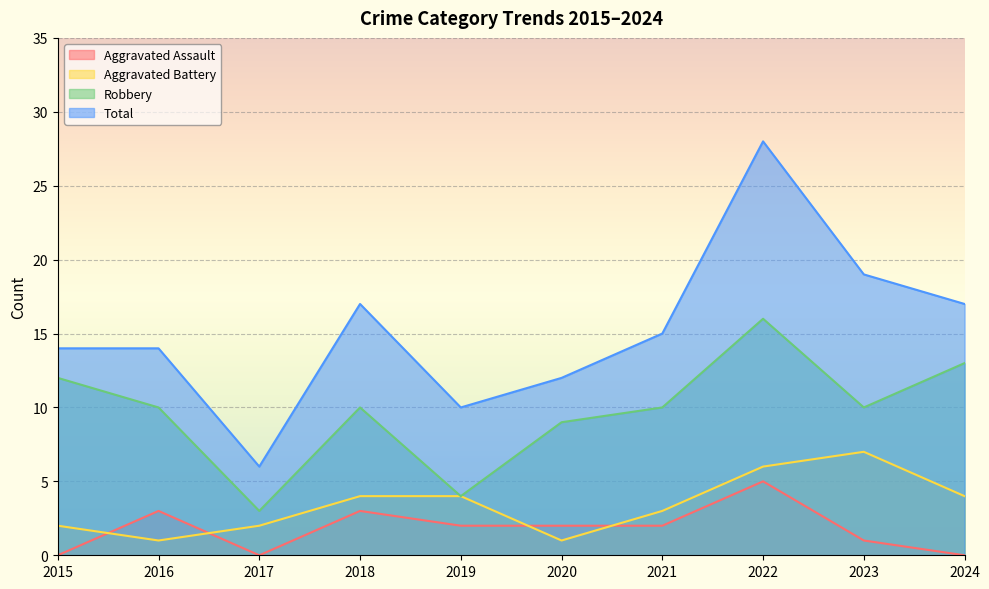

At which label is Total closest to 17?

2018